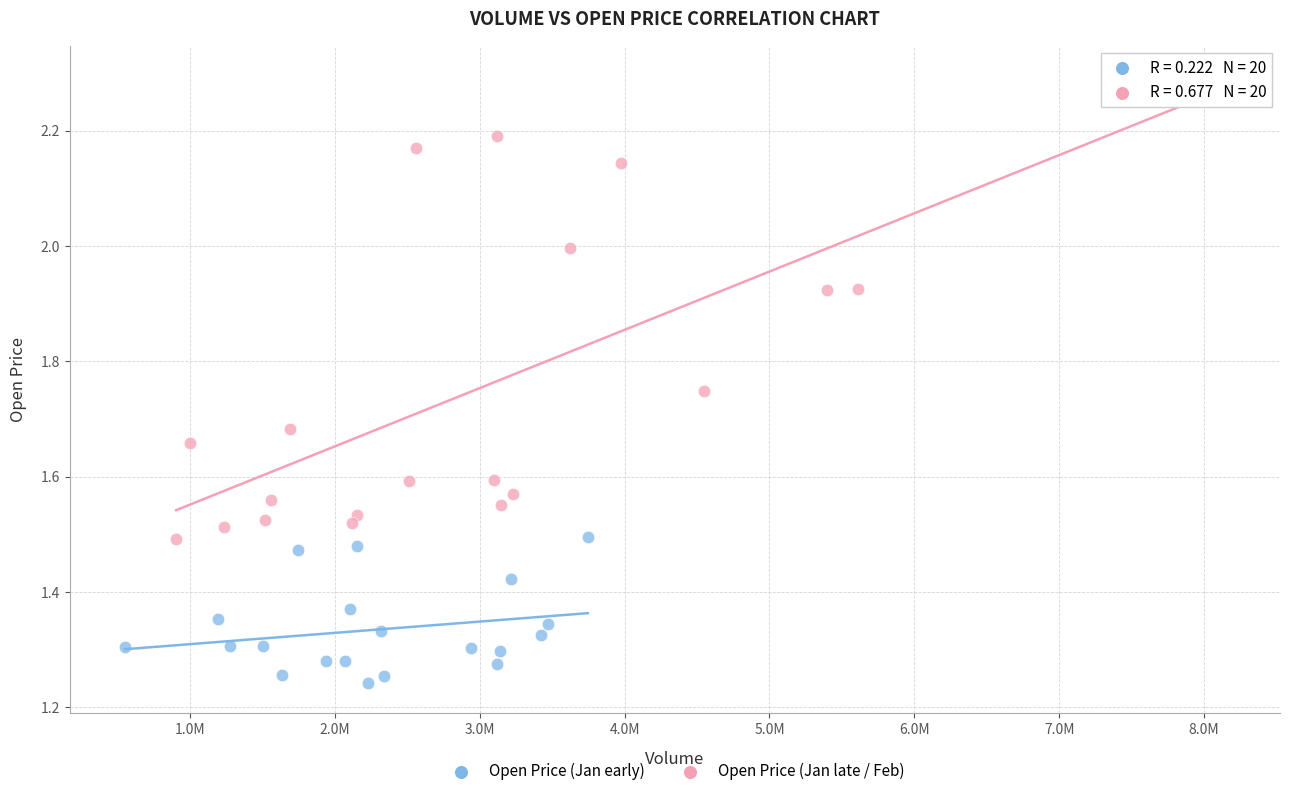

Which series has the widest spread of Y values?

Open Price (Jan late / Feb)